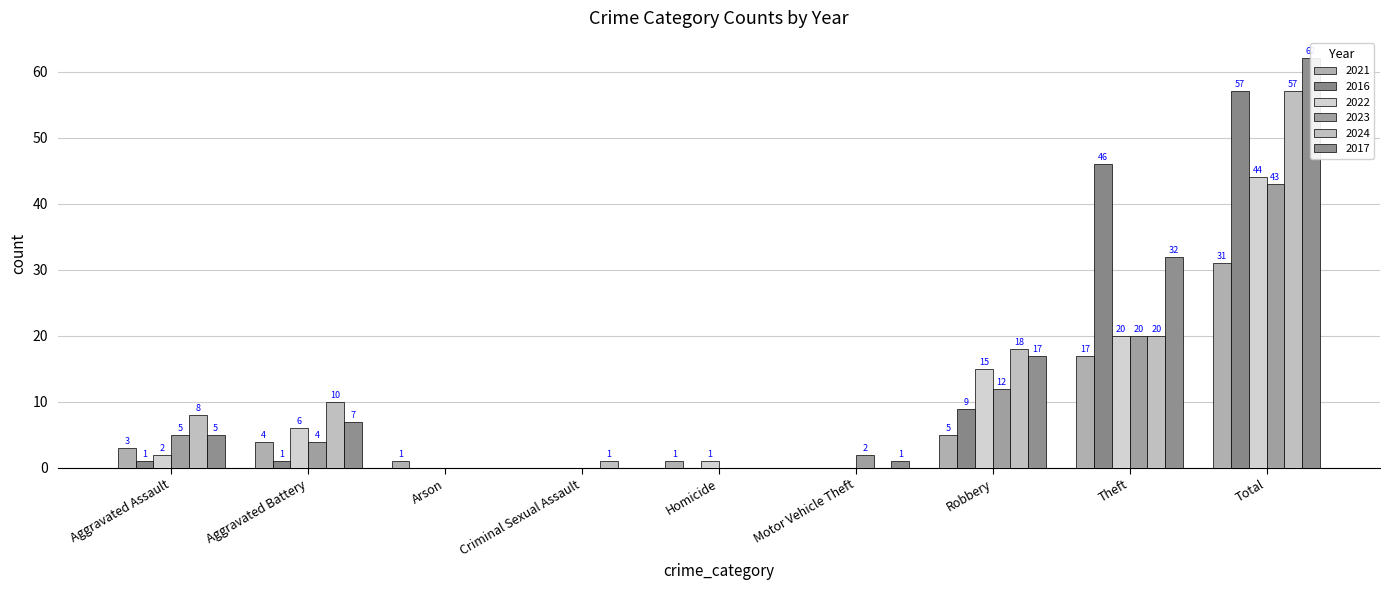

How many series are shown in this chart?

6